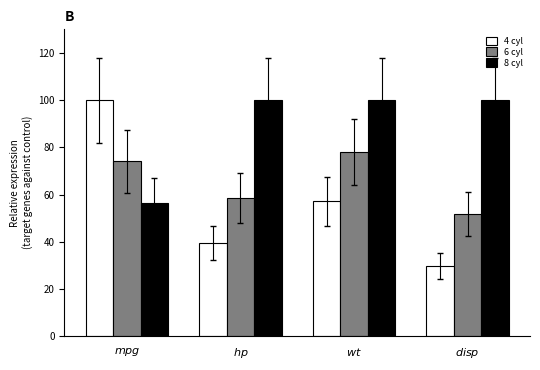

What is the smallest value displayed?

29.8